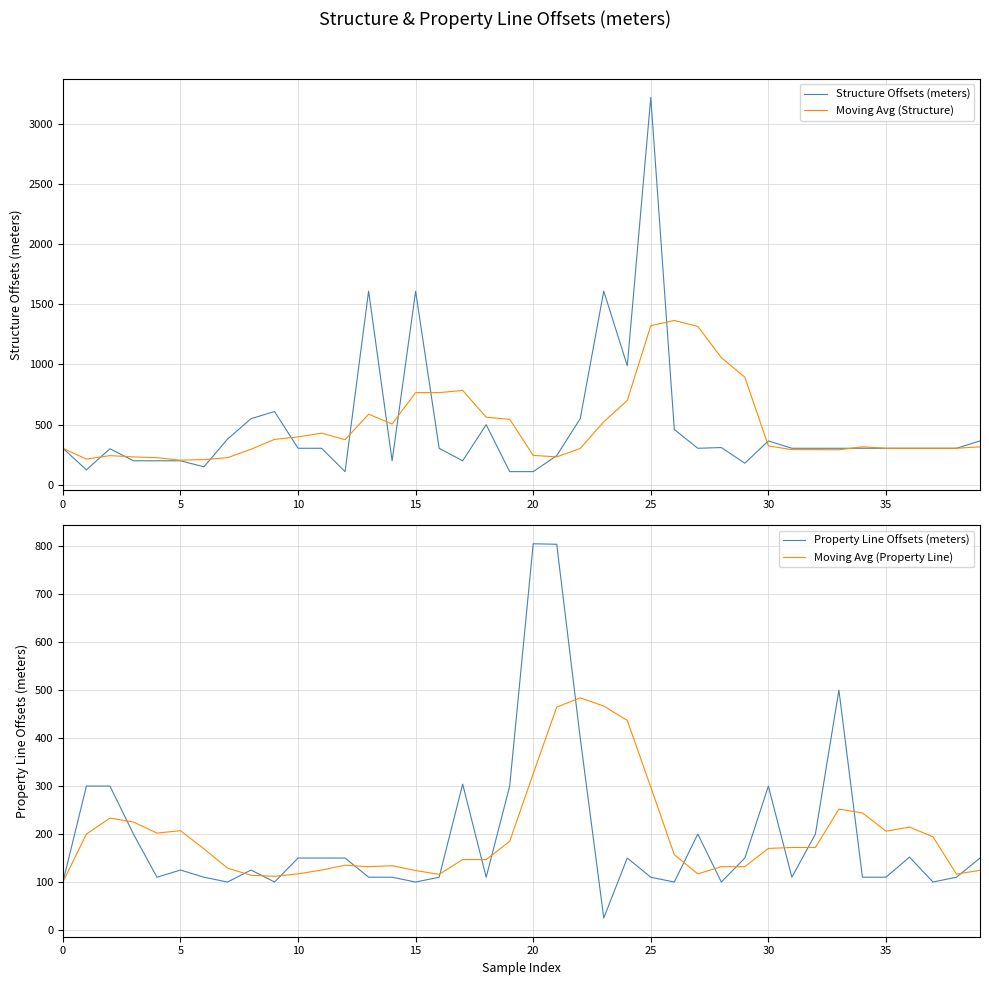

How many lines are shown in the chart?

4